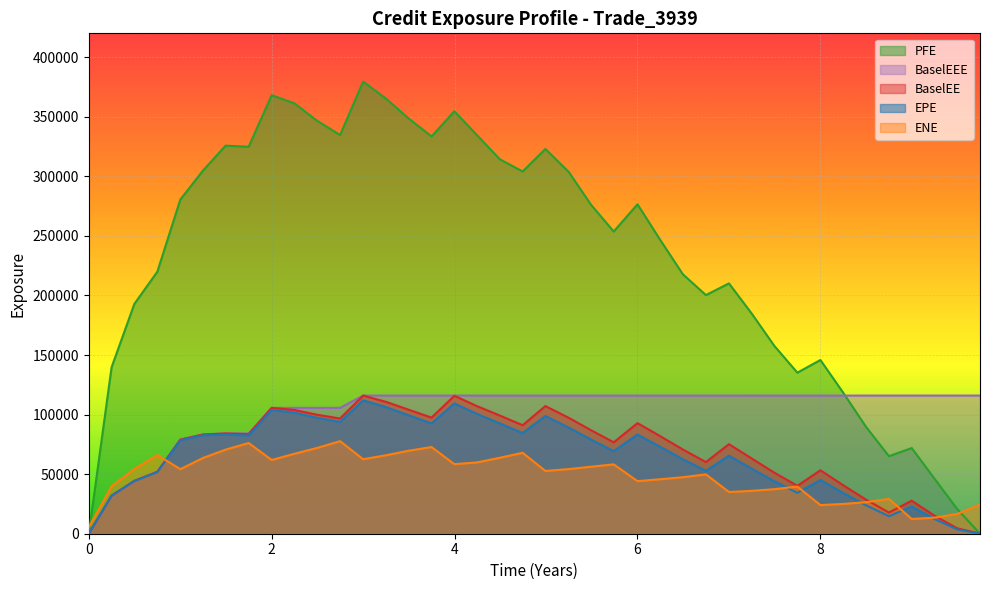

Which series has the widest spread of values?

PFE